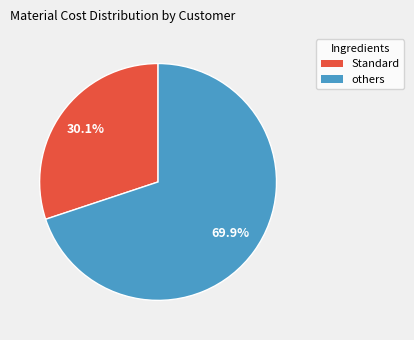

Is there a majority slice in this chart?

Yes